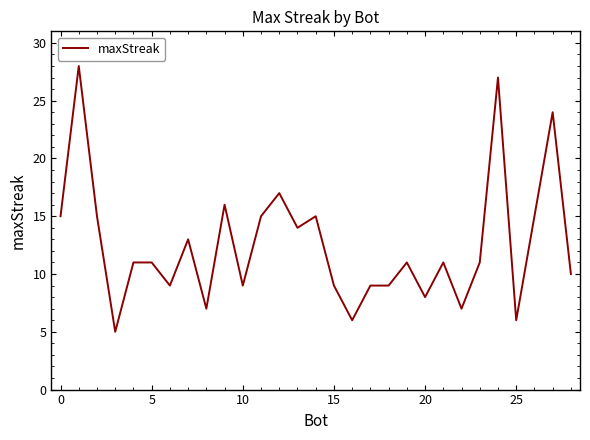

What is the difference between the maximum and minimum values?

23